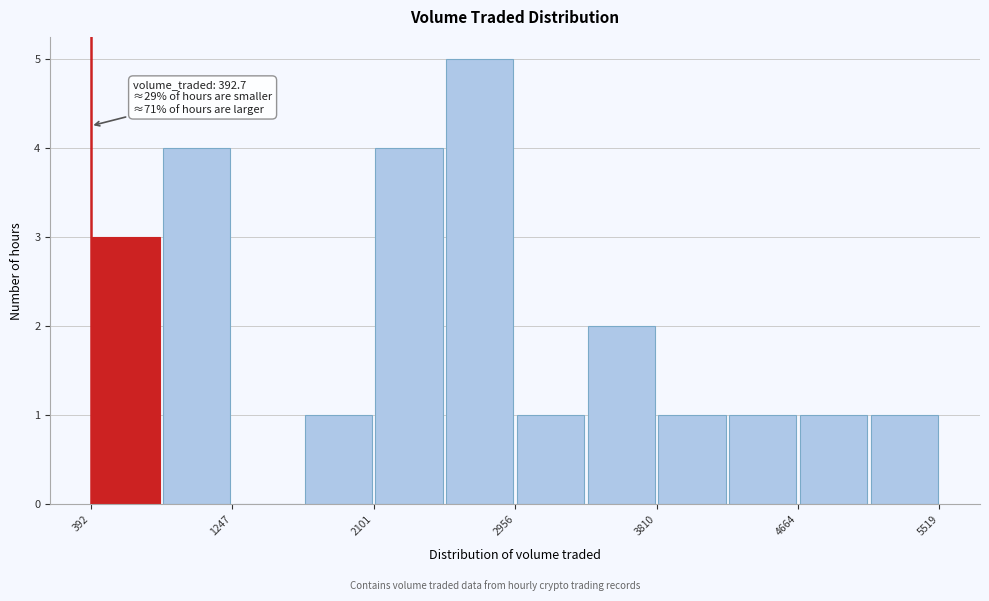

Over which range of the x-axis is the bar tallest?

2500 to 3000